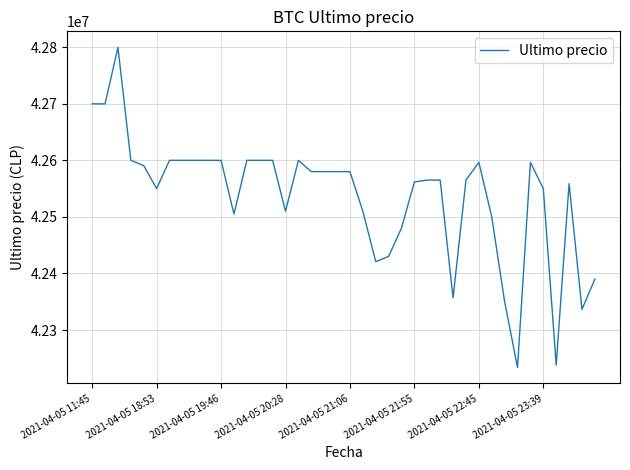

What is the greatest value displayed?

42799603